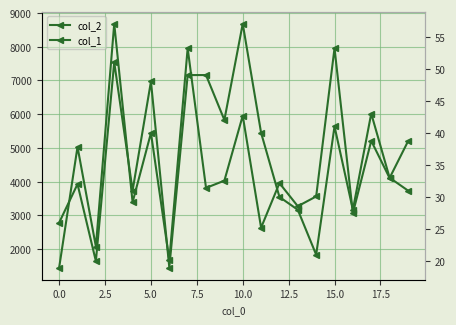

Rank the series by their average value, from lowest to highest.

col_1, col_2